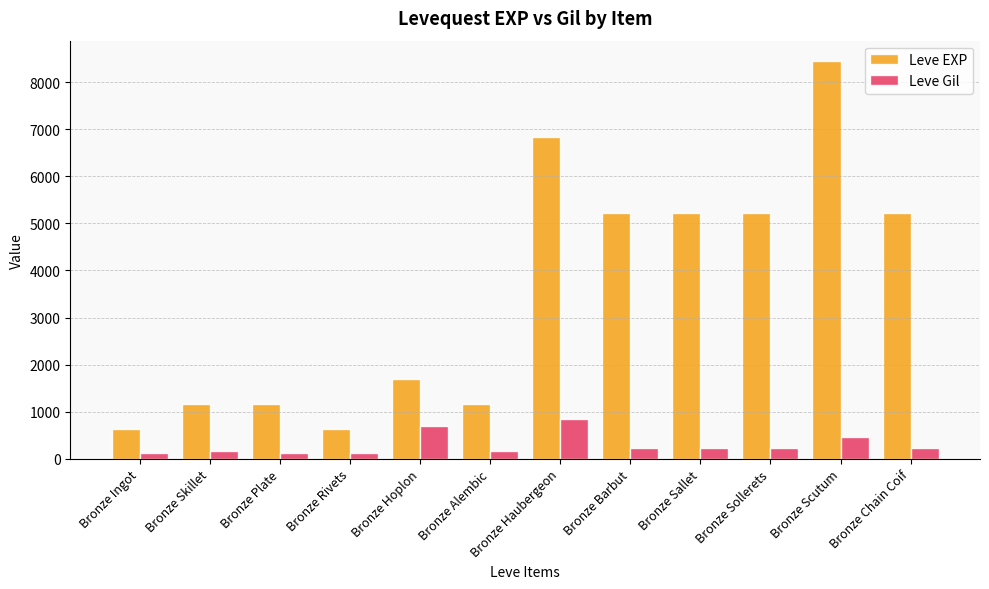

What is the label of the 4th bar from the right?

Bronze Sallet